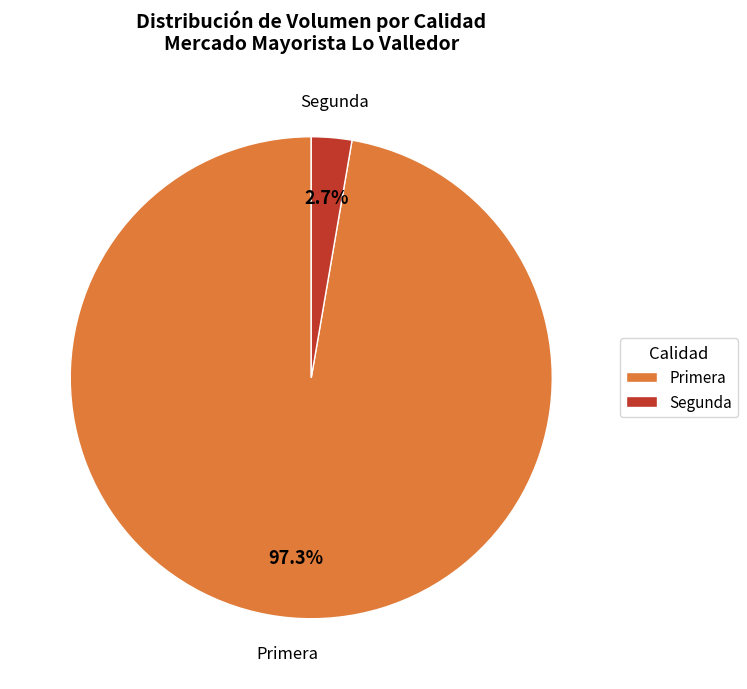

Is there a majority slice in this chart?

Yes